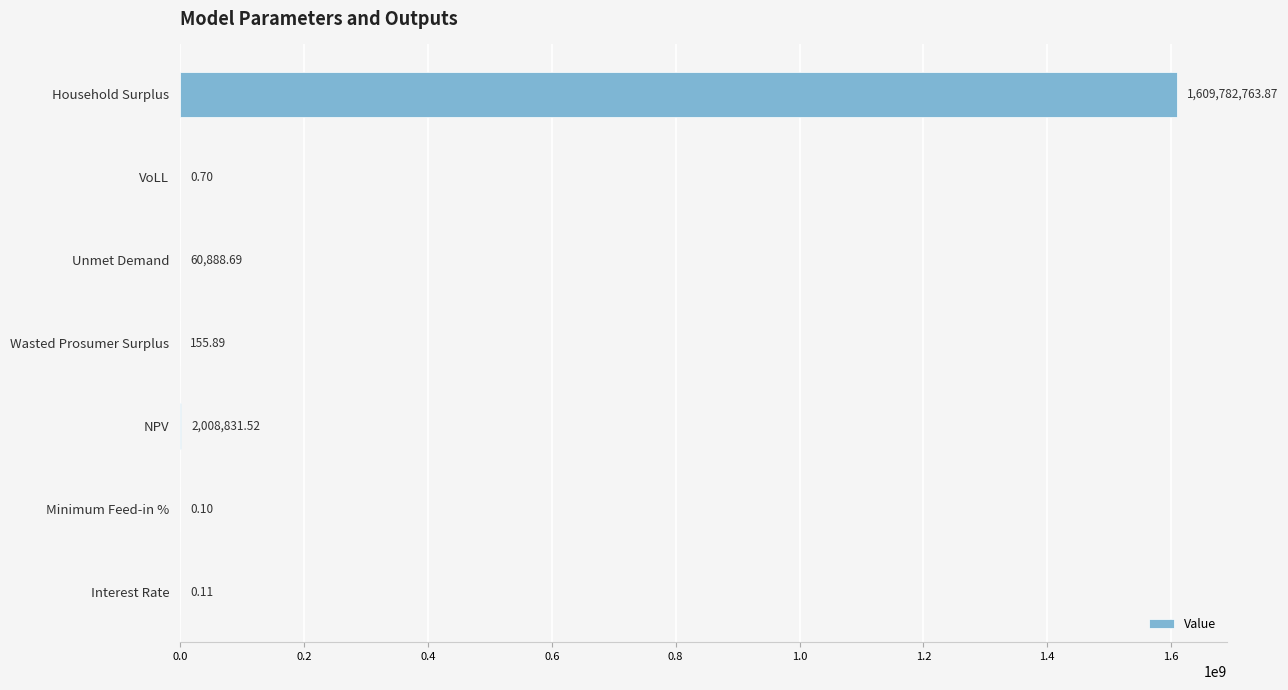

What is the sum of the values at VoLL and Unmet Demand?

60889.4